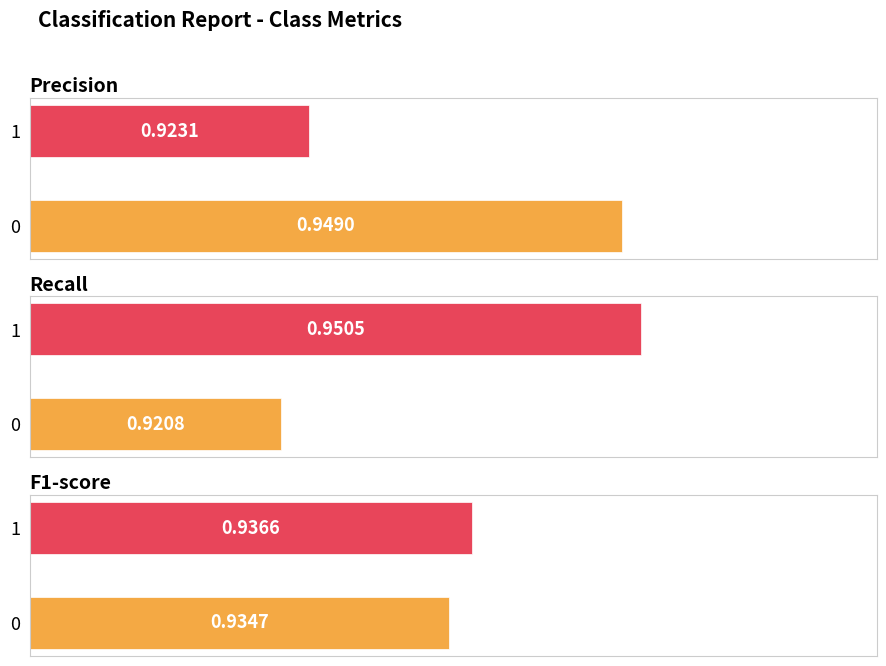

Which category has the highest value across all series?

1